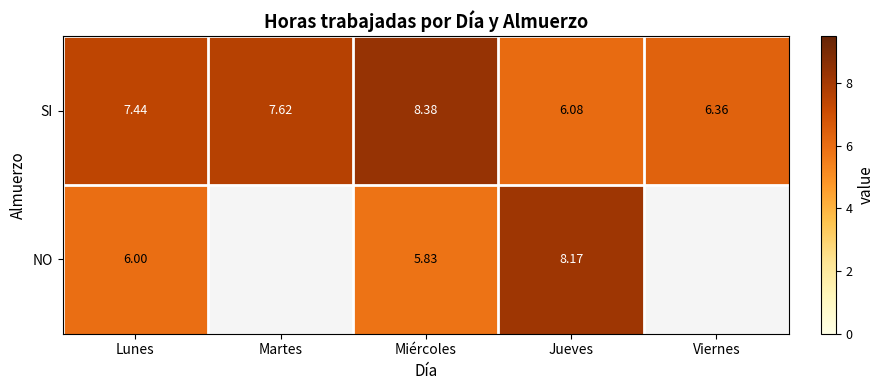

Which label corresponds to the smallest value in the chart?

Miércoles